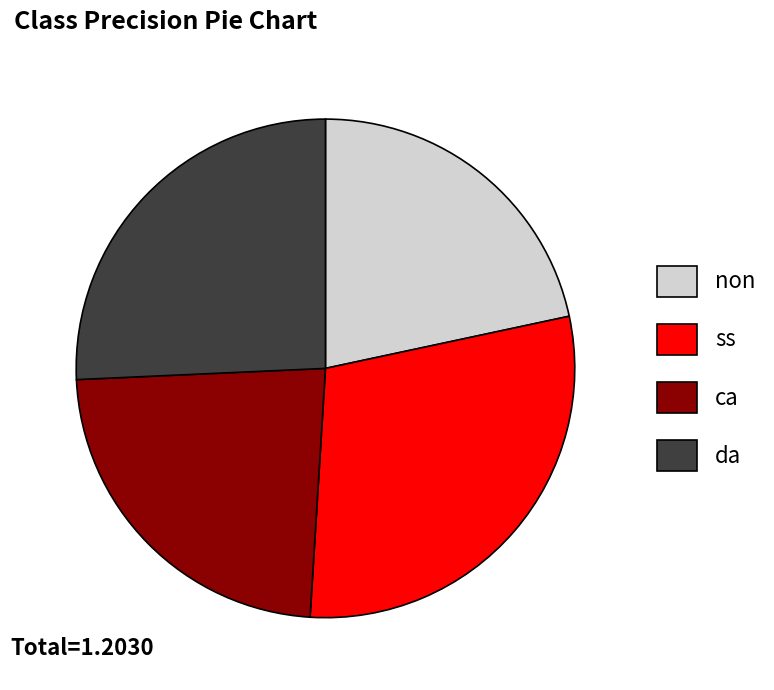

The non slice represents 9% of the pie. True or false?

False